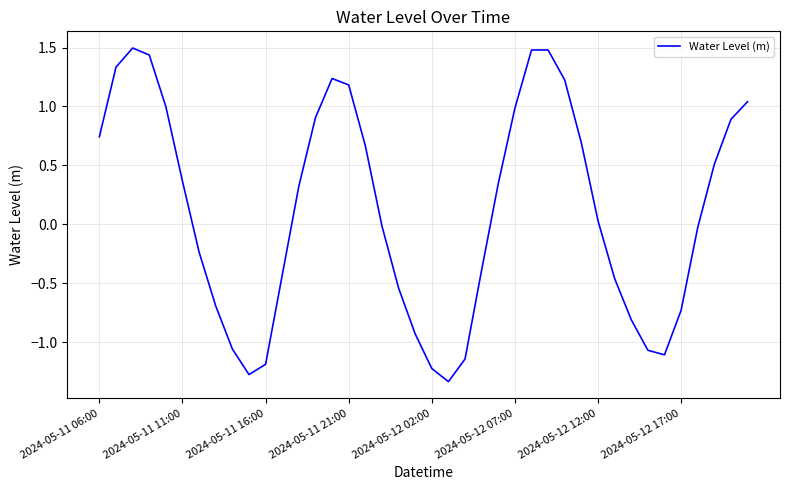

What is the greatest value displayed?

1.5